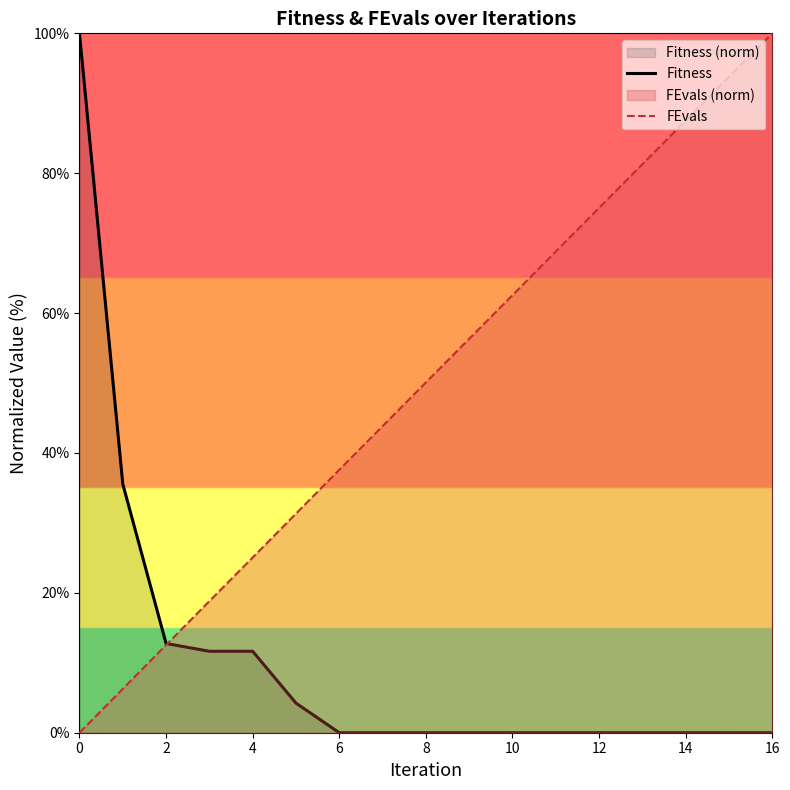

Which series has the largest total across all categories?

FEvals